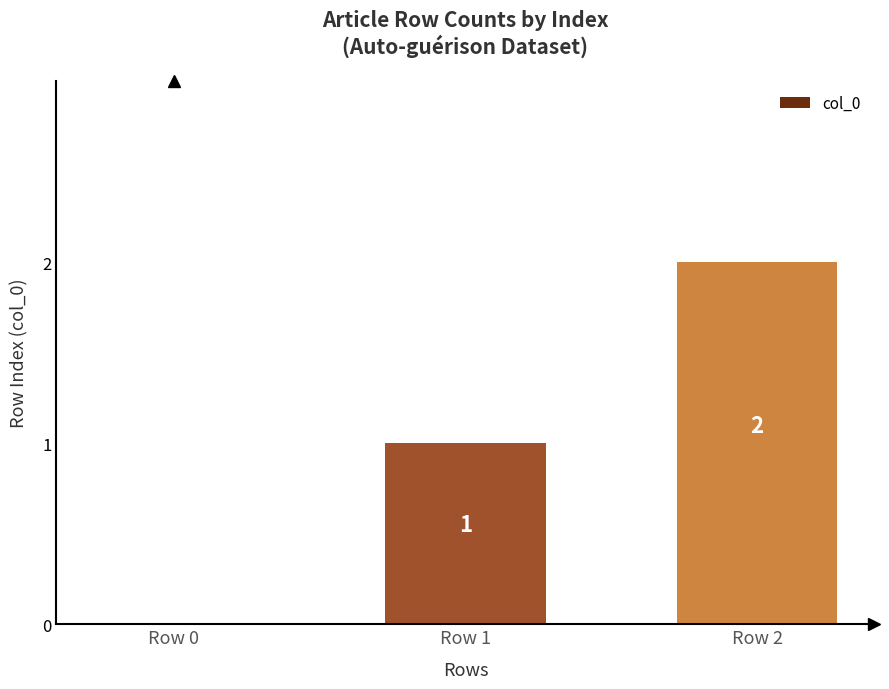

How many distinct data groups are displayed?

1